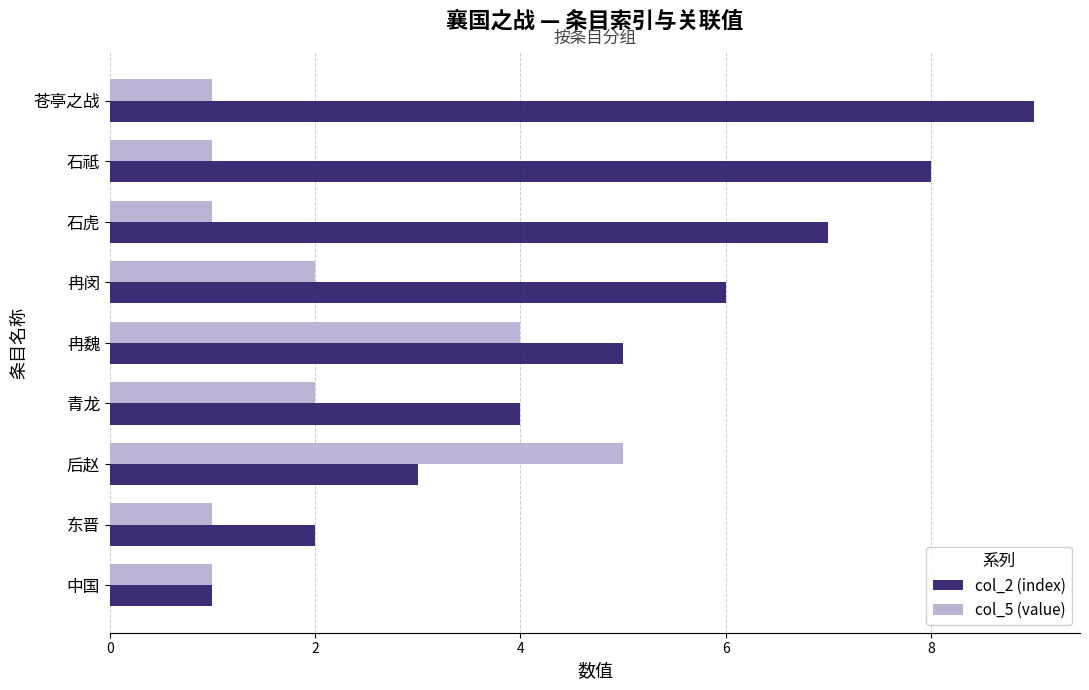

The col_5 (value) series shows 1 at 石祗. True or false?

True